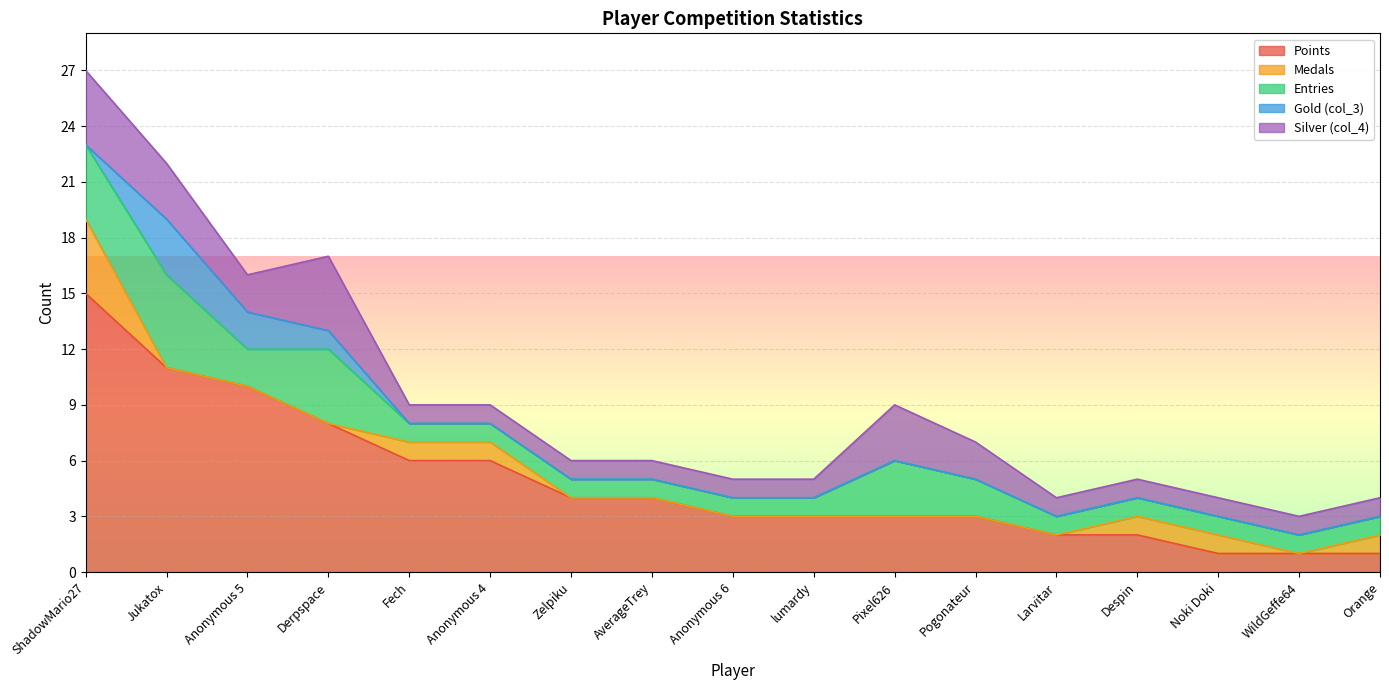

Reading right to left, transcribe all the data shown in this chart.

Points: 1	1	1	2	2	3	3	3	3	4	4	6	6	8	10	11	15
Medals: 1	0	1	1	0	0	0	0	0	0	0	1	1	0	0	0	4
Entries: 1	1	1	1	1	2	3	1	1	1	1	1	1	4	2	5	4
Gold (col_3): 0	0	0	0	0	0	0	0	0	0	0	0	0	1	2	3	0
Silver (col_4): 1	1	1	1	1	2	3	1	1	1	1	1	1	4	2	3	4